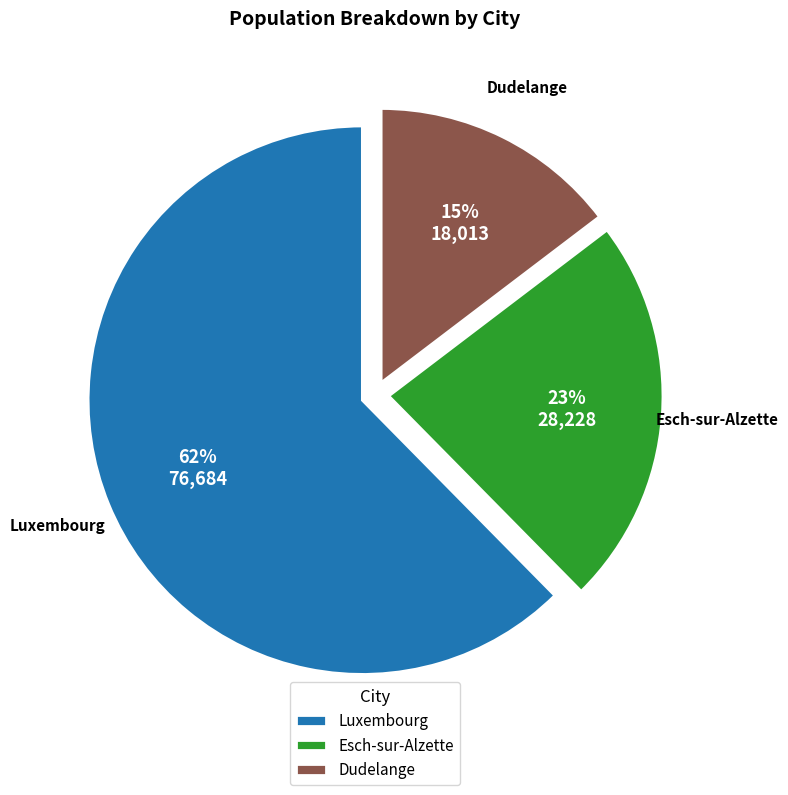

To the nearest percent, what portion does Dudelange represent?

15%